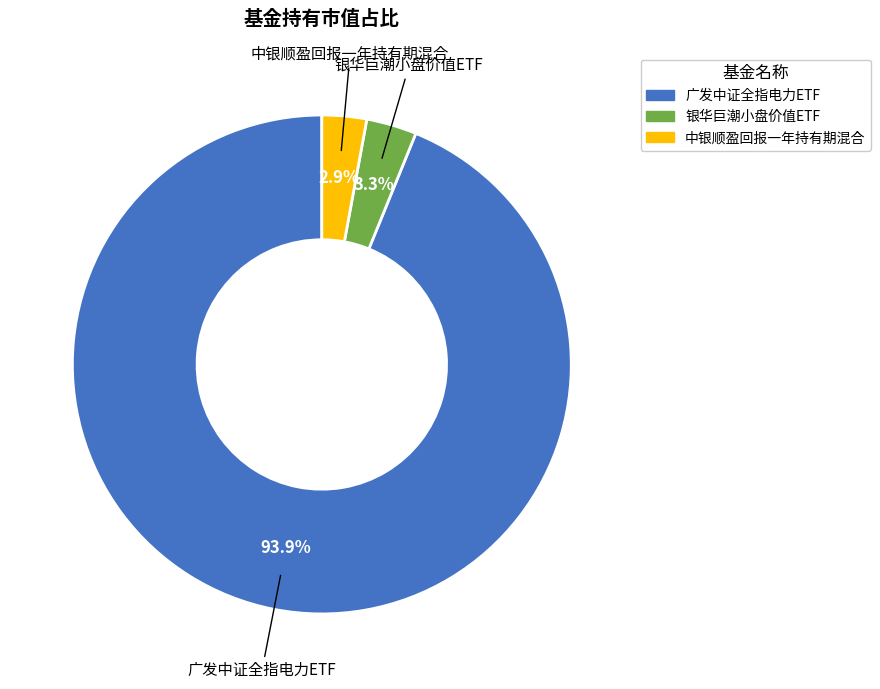

To the nearest percent, what percentage of the pie is 广发中证全指电力ETF?

94%